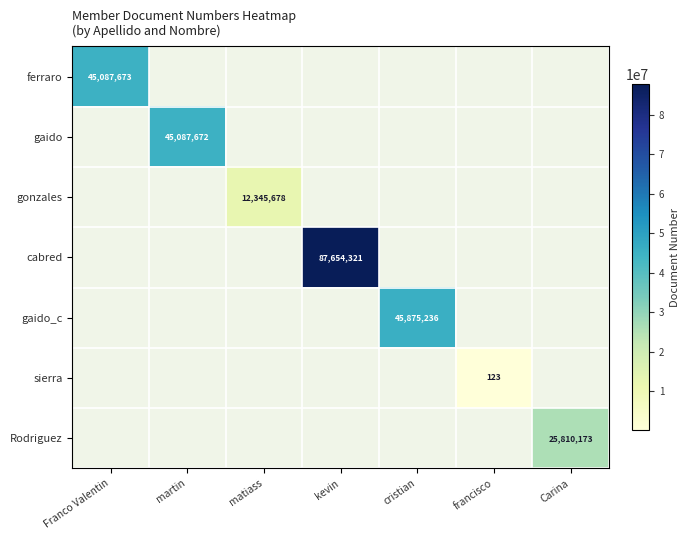

How many data points does each series have?

7